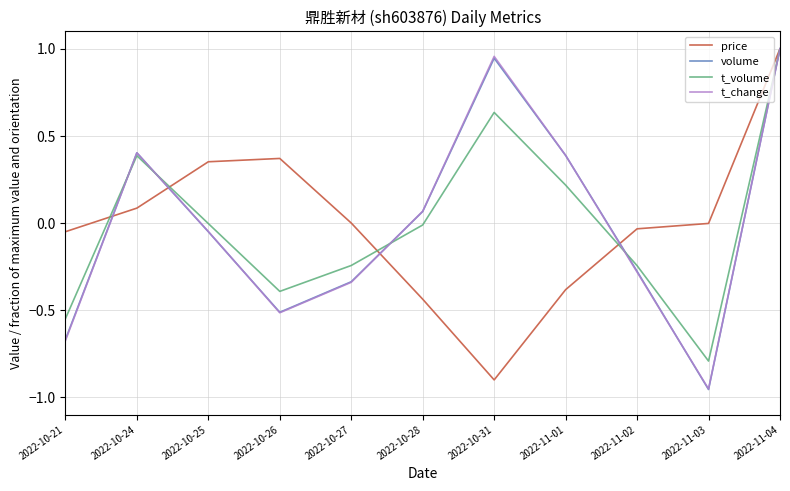

In price, how many points are higher than both neighbors (excluding endpoints)?

1